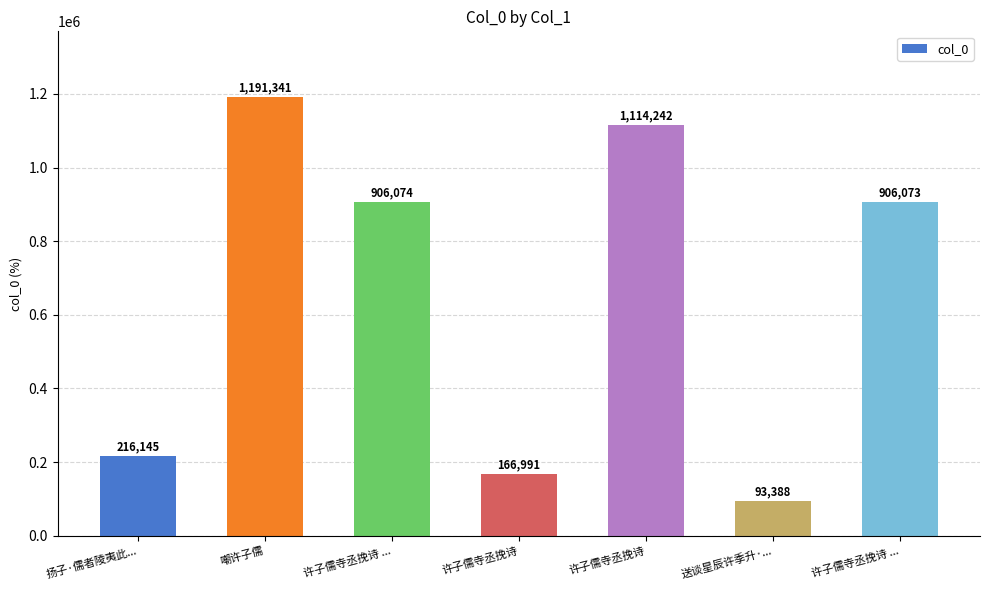

Reading right to left, what are all the values shown in this chart?

许子儒寺丞挽诗 ...=906073	送谈星辰许季升·...=93388	许子儒寺丞挽诗=1114242	许子儒寺丞挽诗=166991	许子儒寺丞挽诗 ...=906074	嘲许子儒=1191341	扬子·儒者陵夷此...=216145